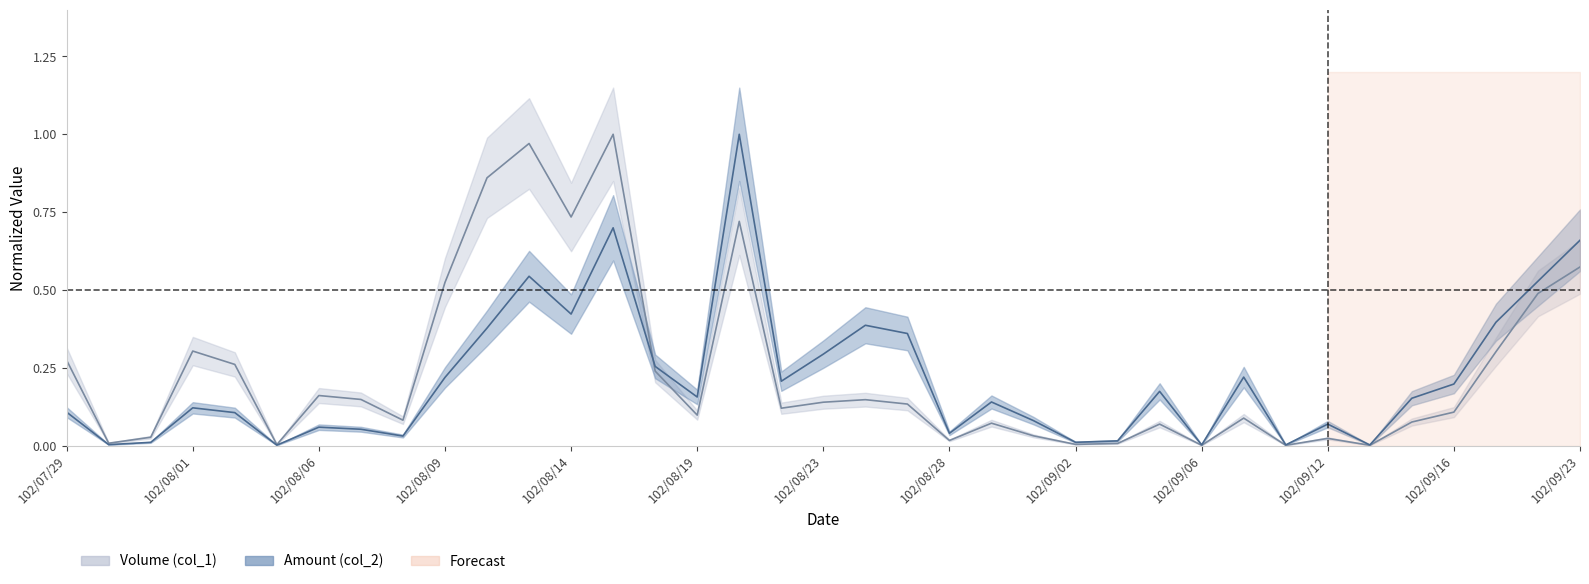

The value of Amount (col_2) at 102/08/14 is 0.4. True or false?

True